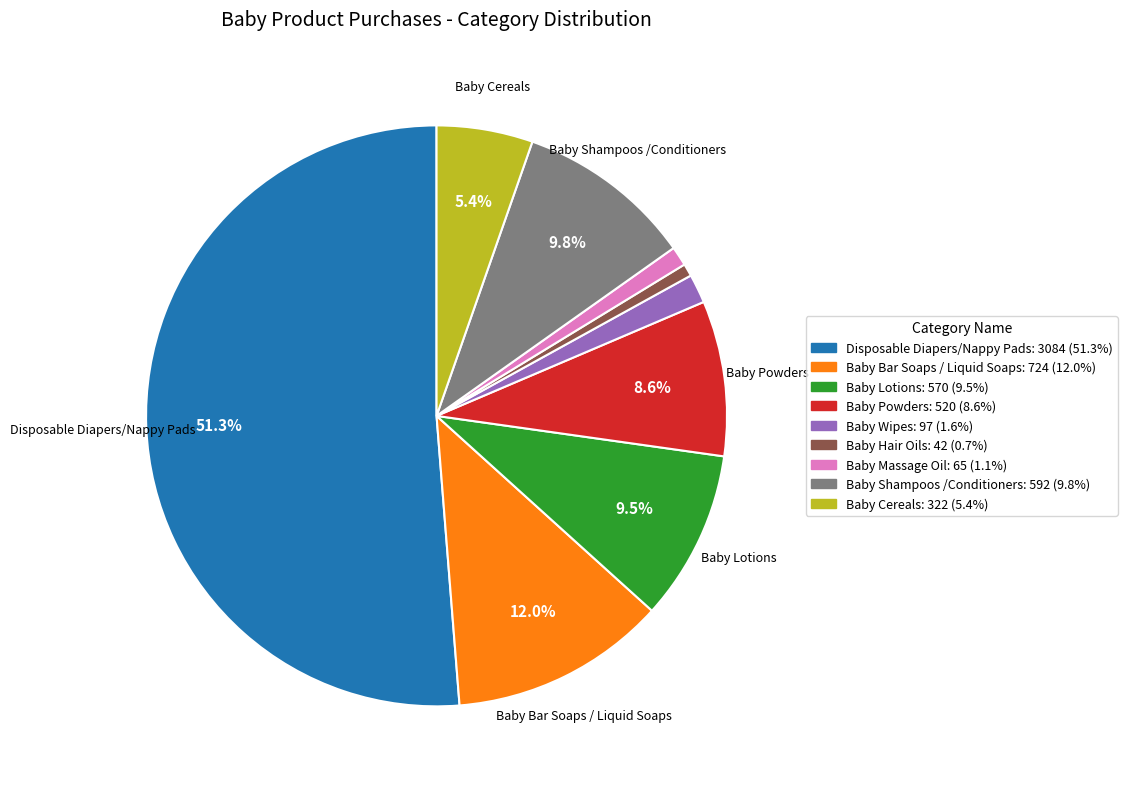

What percentage is NOT represented by Disposable Diapers/Nappy Pads?

48.7%